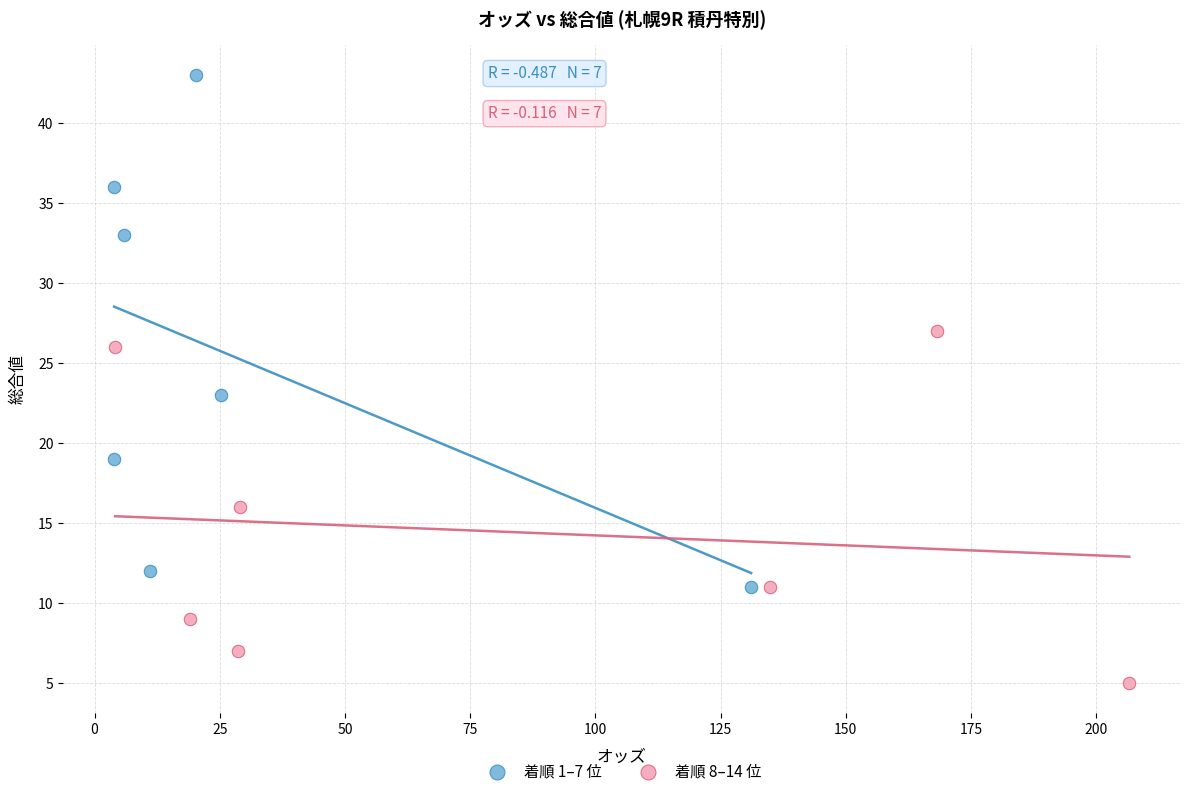

Which series contains the highest Y value?

着順 1–7 位